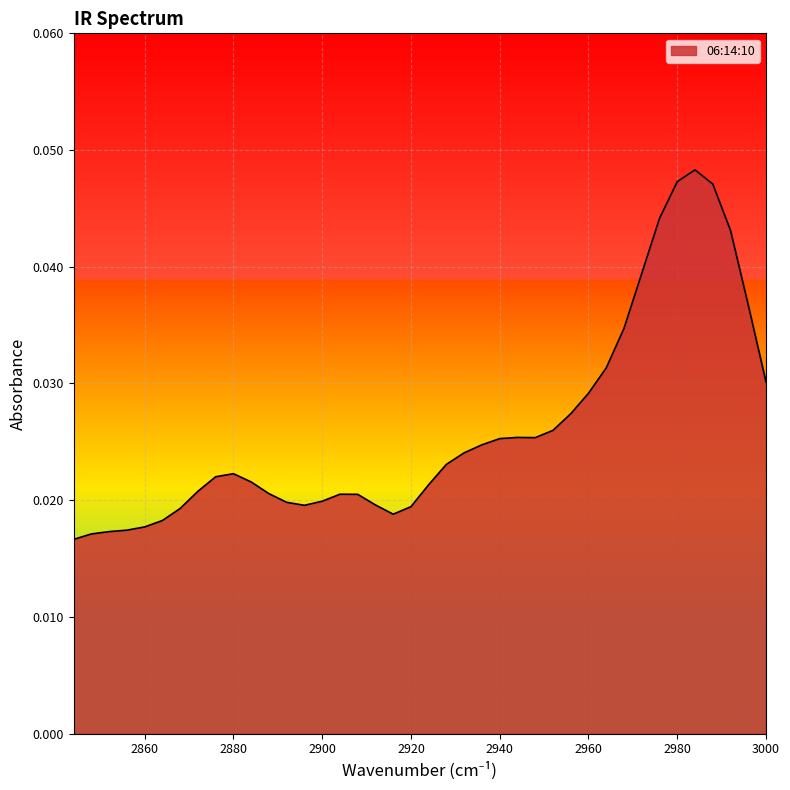

Is it true that the value at 2924 is 0.0?

True